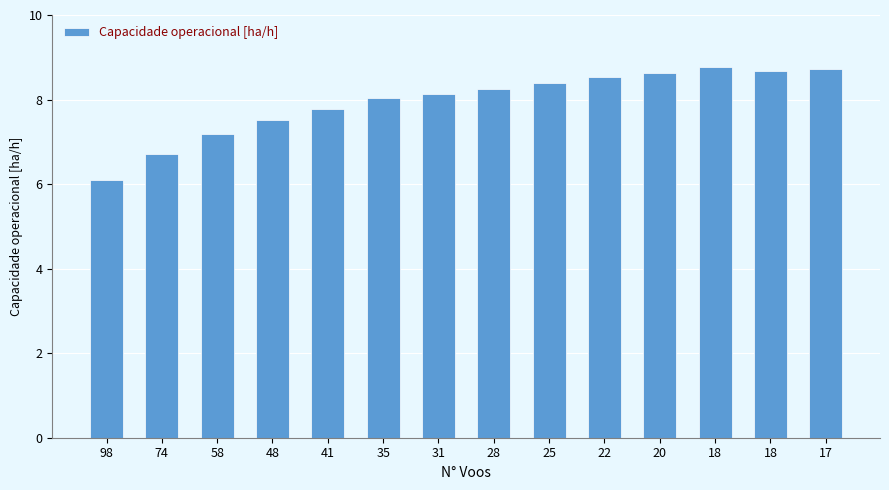

What is the approximate value at 25?

8.4